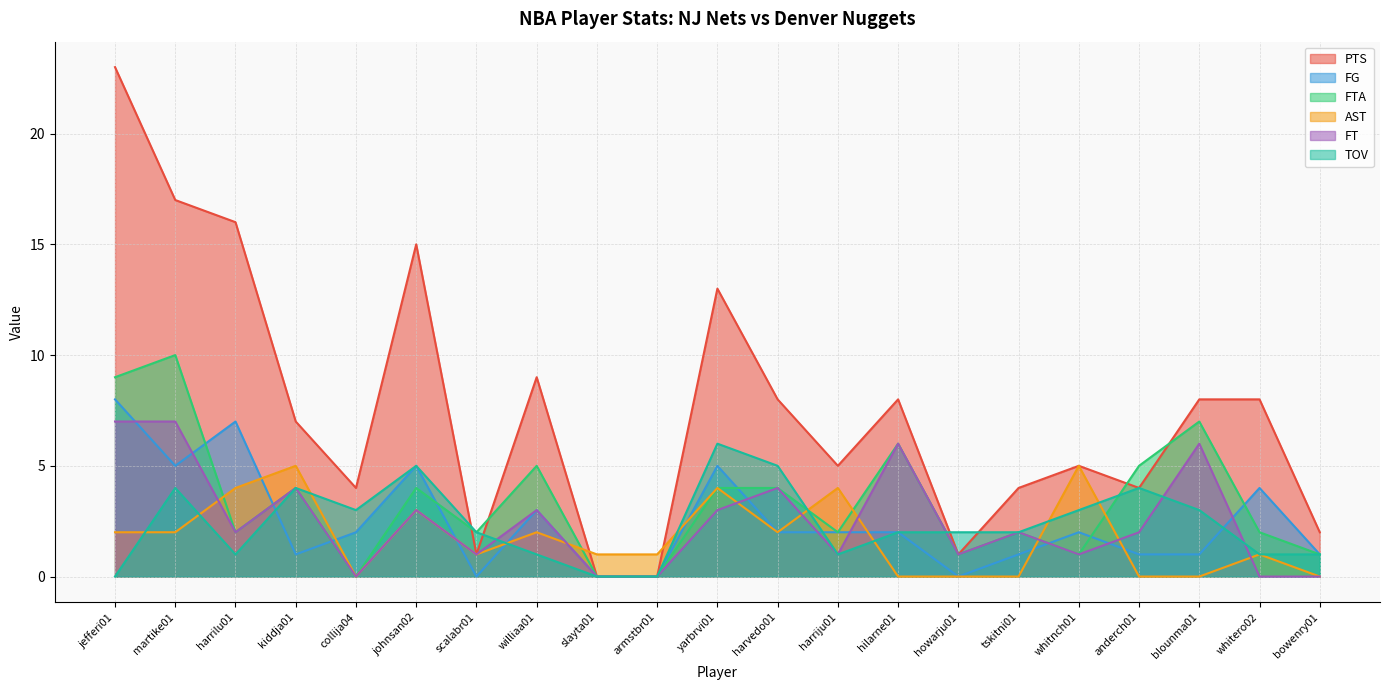

What is the average value of the PTS series?

8